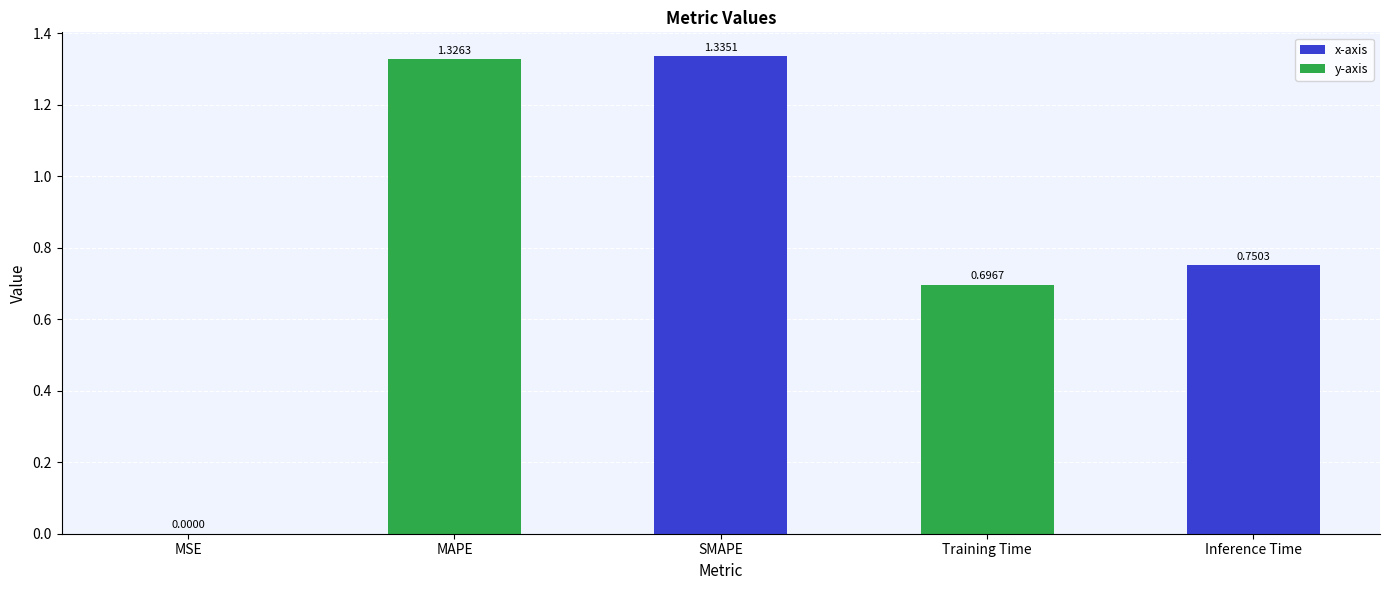

At which label is the value closest to 0?

MSE